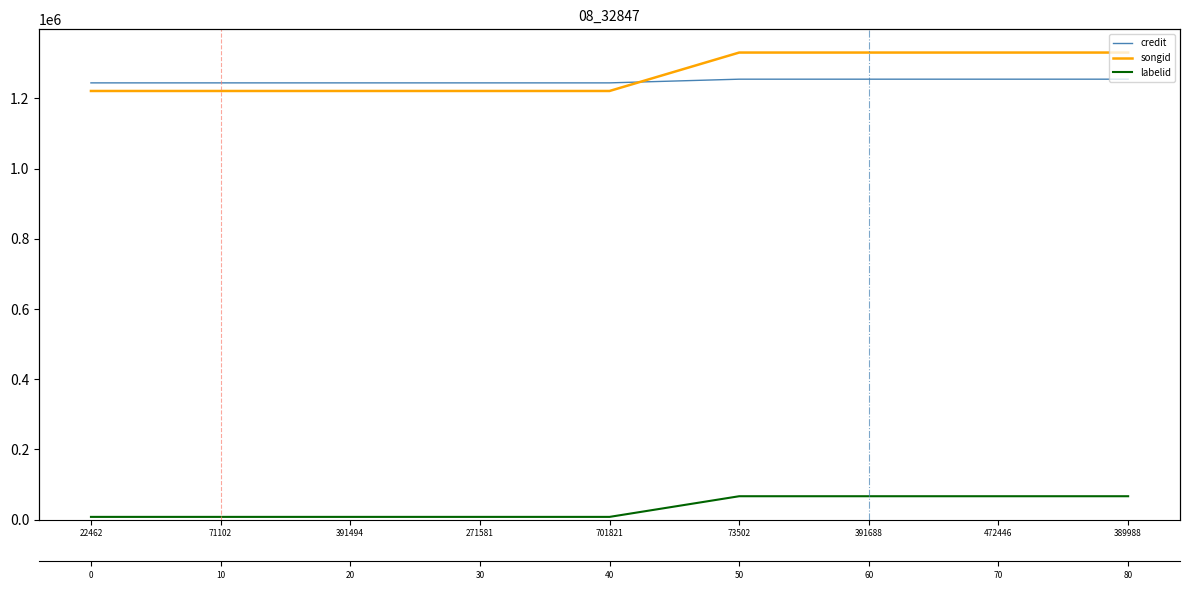

Which series has the largest total across all categories?

songid